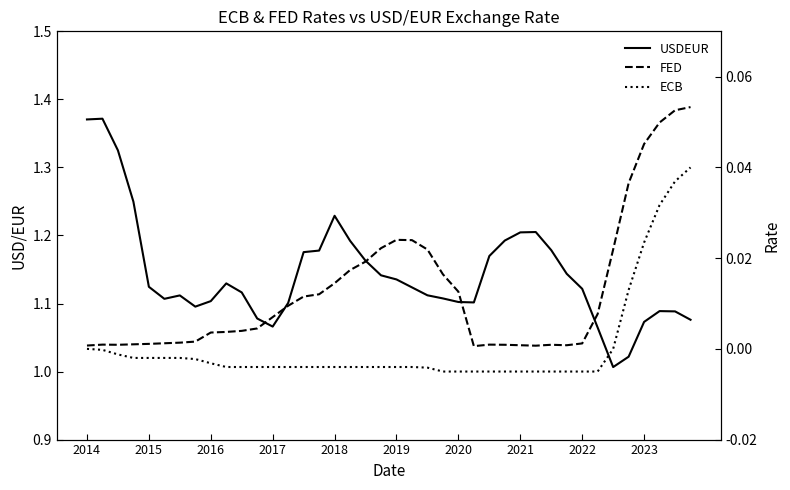

What are all the series names shown in the legend?

USDEUR, FED, ECB